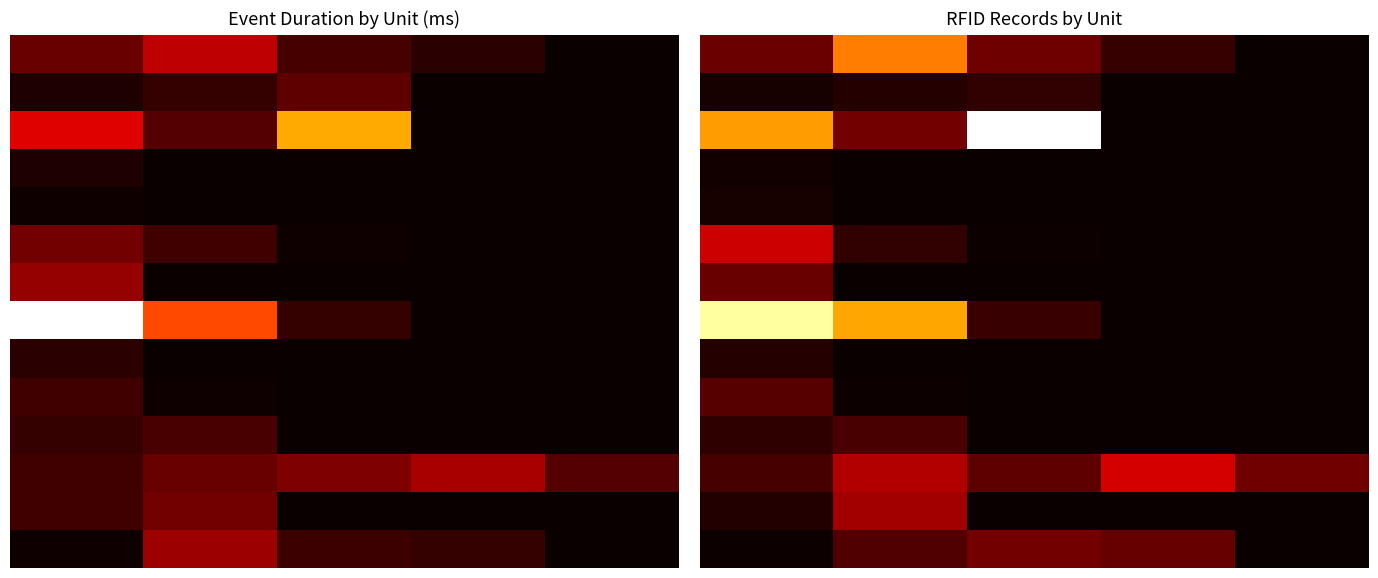

Reading left to right, what are all the values shown in this chart?

row_0: −1=858.2	0=3209.8	1=878.3	2=394.9	3=0.0
row_1: −1=120.8	0=239.5	1=353.1	2=0.0	3=0.0
row_2: −1=3494.2	0=923.5	1=5810.9	2=0.0	3=0.0
row_3: −1=76.0	0=0.0	1=0.0	2=0.0	3=0.0
row_4: −1=124.3	0=0.0	1=0.0	2=0.0	3=0.0
row_5: −1=1694.0	0=345.2	1=41.6	2=0.0	3=0.0
row_6: −1=837.4	0=0.0	1=0.0	2=0.0	3=0.0
row_7: −1=5264.5	0=3575.8	1=418.9	2=0.0	3=0.0
row_8: −1=246.3	0=0.0	1=0.0	2=0.0	3=0.0
row_9: −1=668.5	0=37.1	1=0.0	2=0.0	3=0.0
row_10: −1=329.0	0=565.8	1=0.0	2=0.0	3=0.0
row_11: −1=542.5	0=1458.0	1=738.3	2=1756.3	3=897.9
row_12: −1=211.0	0=1333.5	1=0.0	2=0.0	3=0.0
row_13: −1=40.4	0=626.9	1=918.4	2=794.6	3=0.0